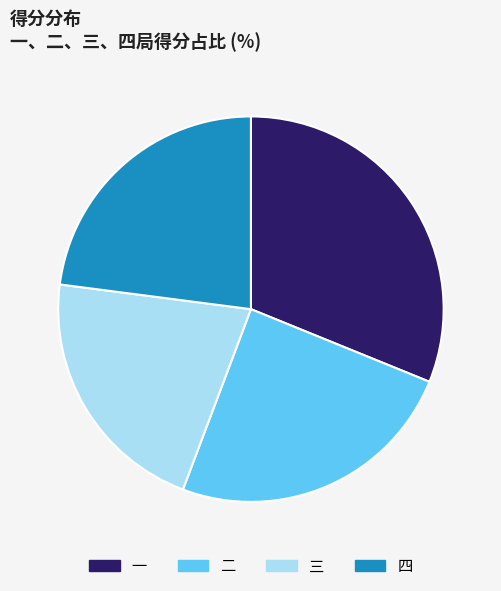

Which slice is the smallest?

三